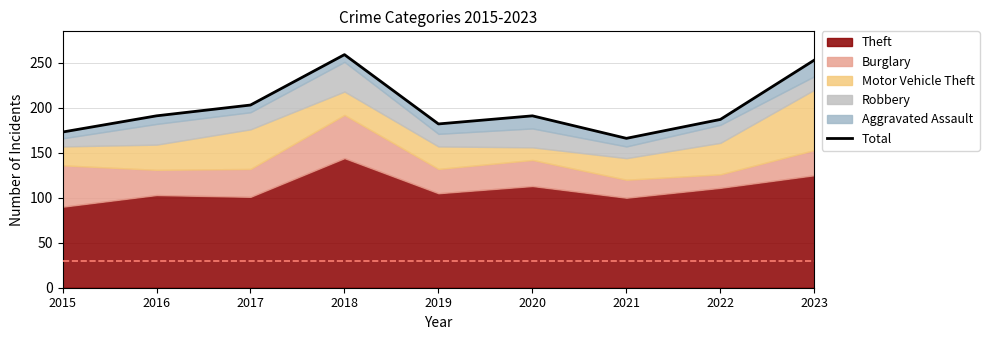

How many data points are above 191?

3